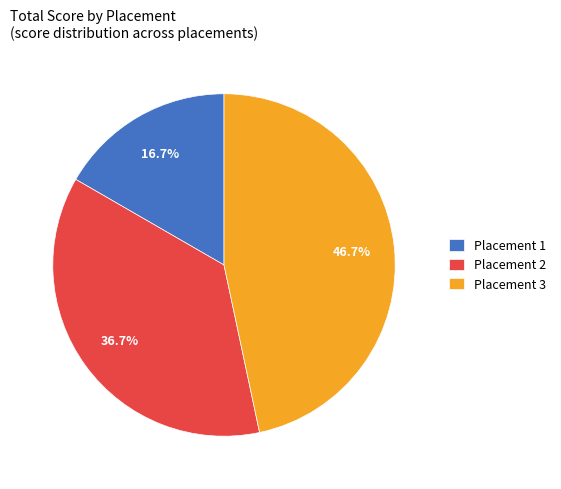

Rank the categories by value from lowest to highest.

Placement 1, Placement 2, Placement 3